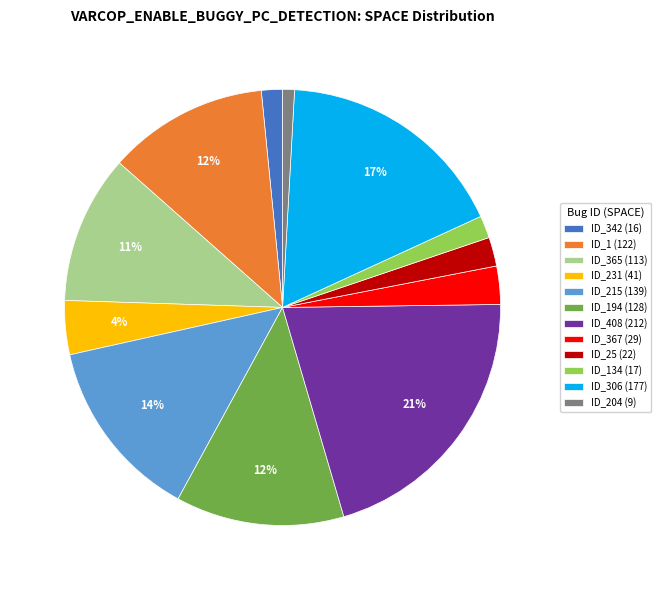

To the nearest percent, what portion does ID_194 (128) represent?

12%